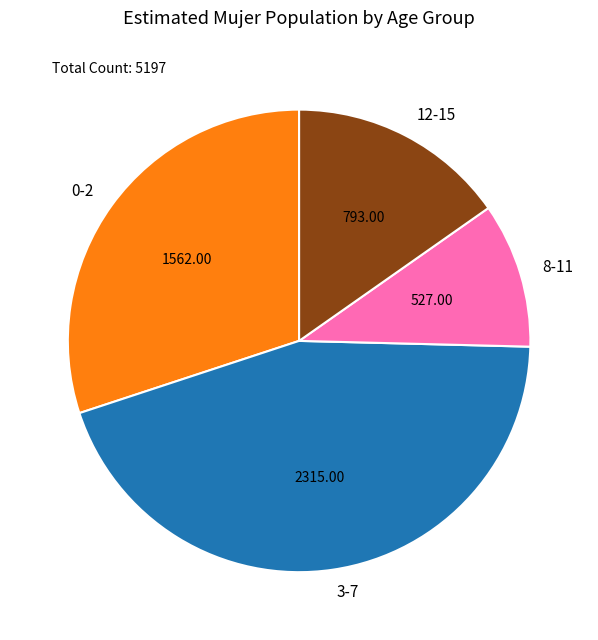

Which category has the smallest portion of the pie?

8-11